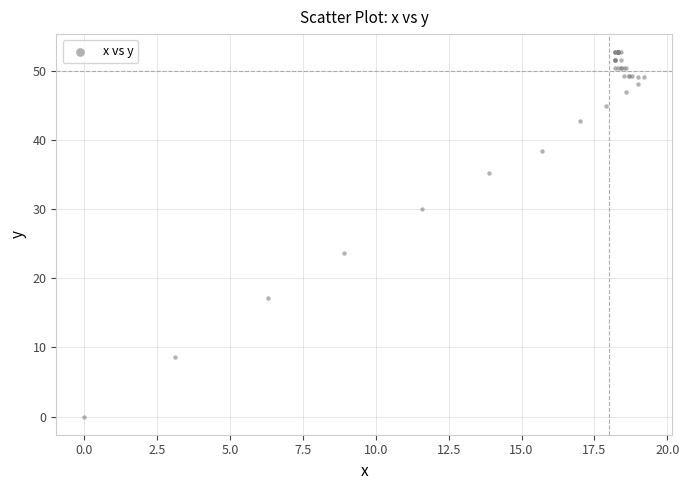

What Y value in the scatter plot is closest to 26?

23.6